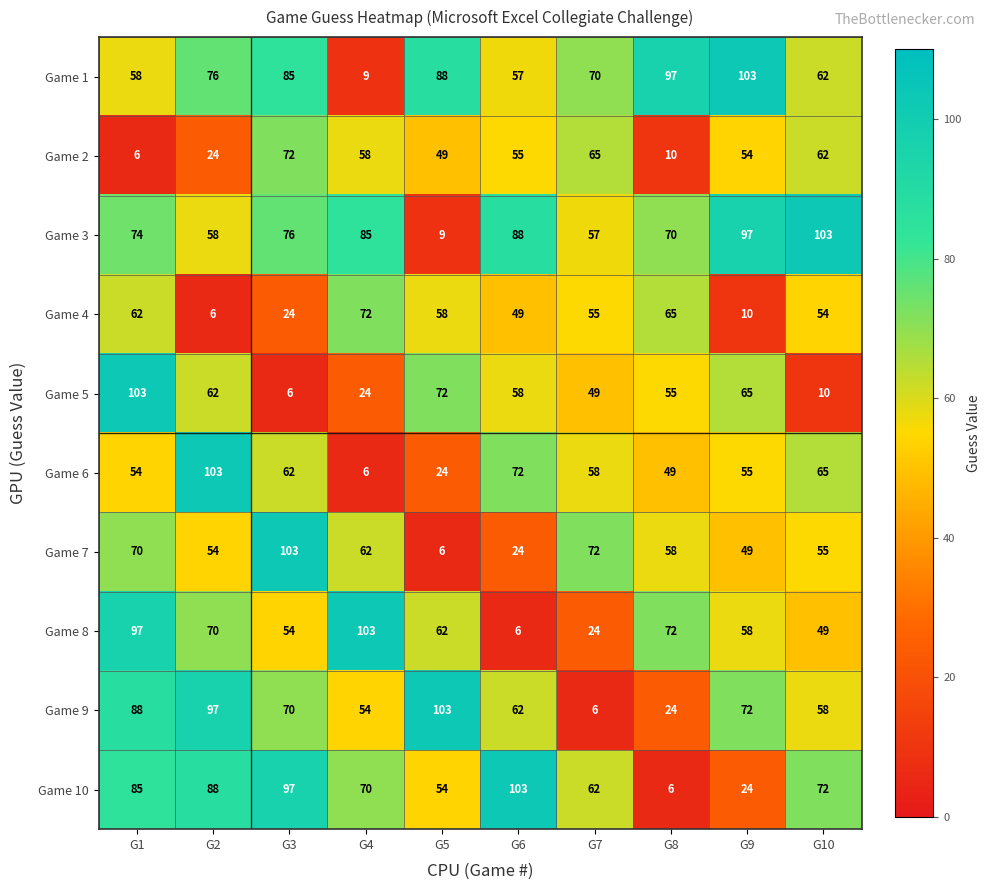

At which label is Game 10 closest to 54?

G5